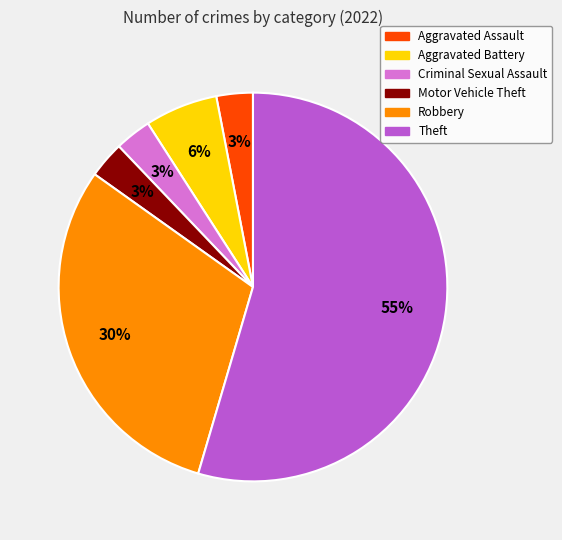

True or false: Aggravated Assault accounts for 15% of the total.

False